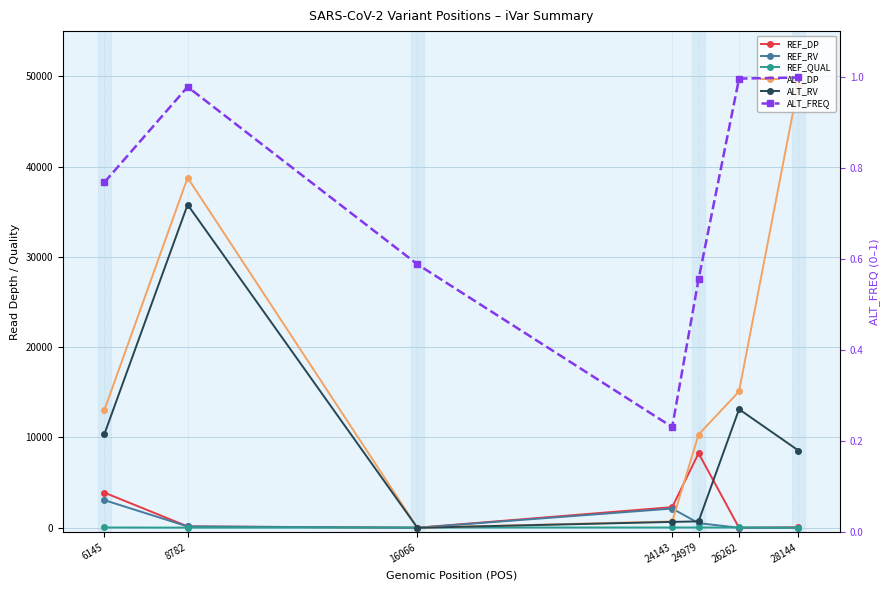

Which has a higher value, 28144 or 26262?

28144